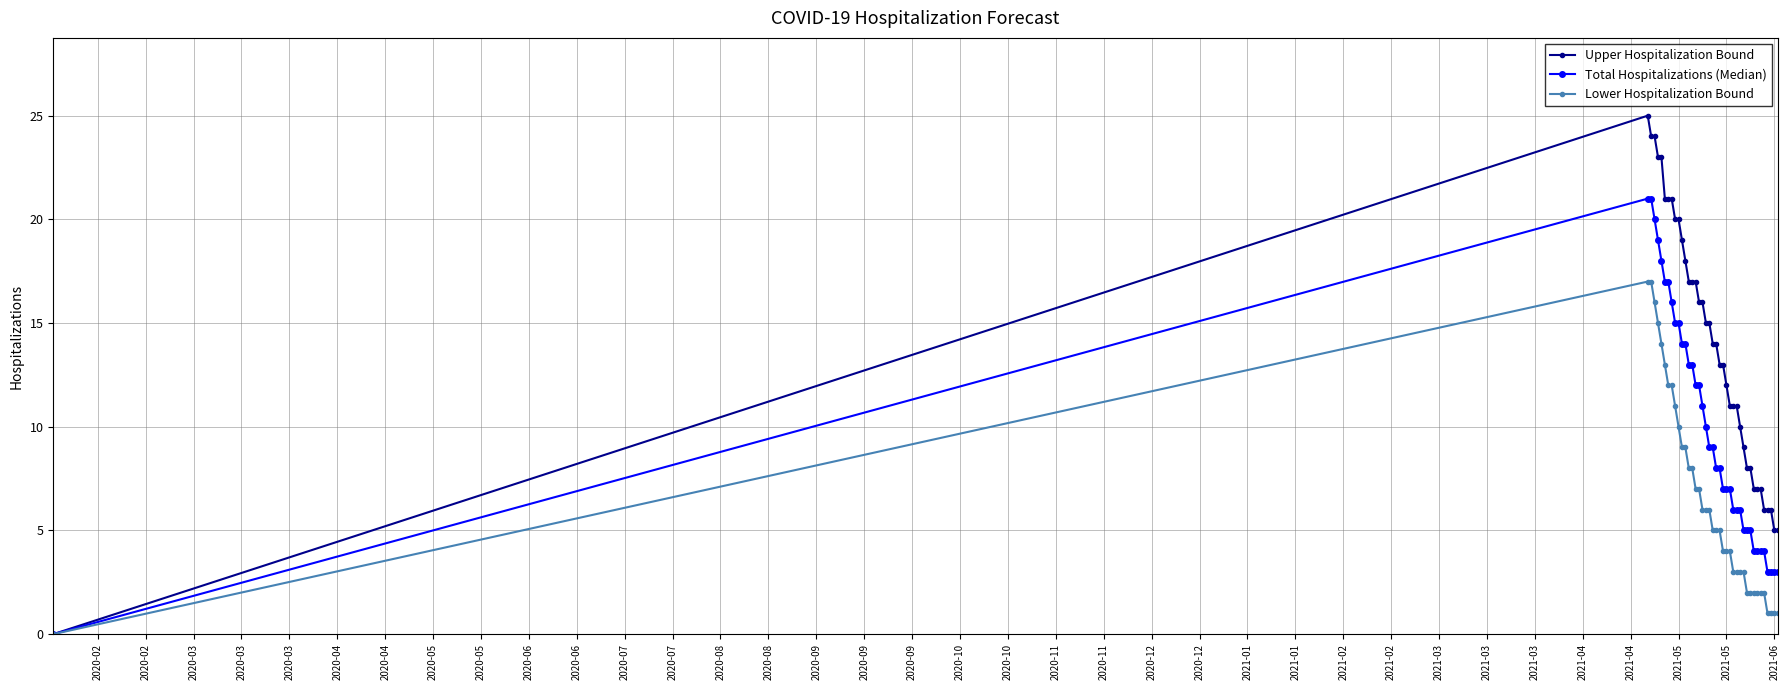

Reading right to left, what are all the values shown in this chart?

Upper Hospitalization Bound: 5	5	6	6	6	7	7	7	8	8	9	10	11	11	11	12	13	13	14	14	15	15	16	16	17	17	17	18	19	20	20	21	21	21	23	23	24	24	25	0
Total Hospitalizations (Median): 3	3	3	3	4	4	4	4	5	5	5	6	6	6	7	7	7	8	8	9	9	10	11	12	12	13	13	14	14	15	15	16	17	17	18	19	20	21	21	0
Lower Hospitalization Bound: 1	1	1	1	2	2	2	2	2	2	3	3	3	3	4	4	4	5	5	5	6	6	6	7	7	8	8	9	9	10	11	12	12	13	14	15	16	17	17	0